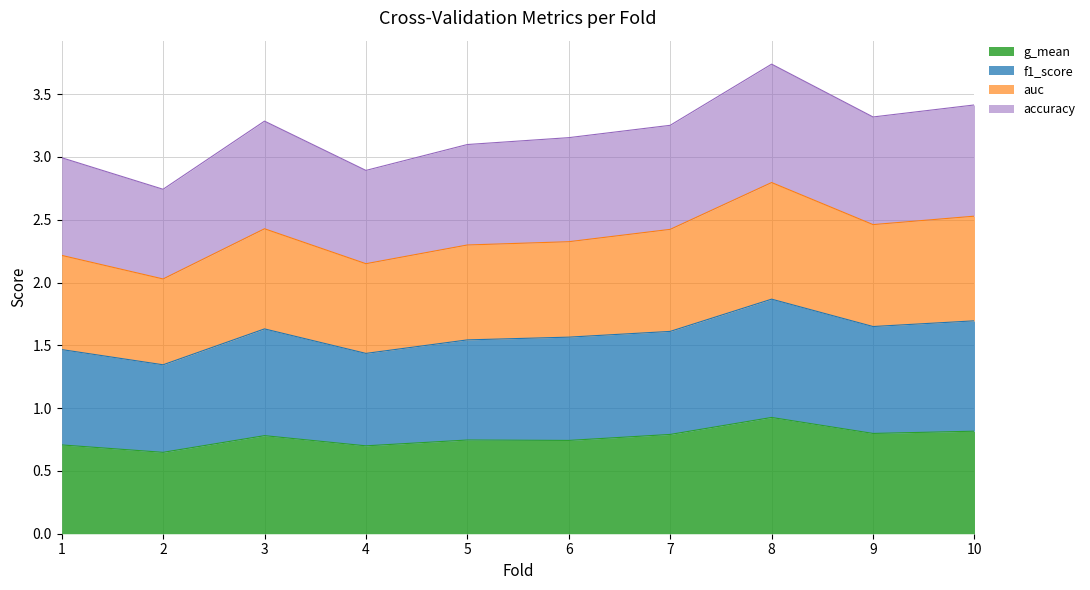

Is it true that f1_score equals 0.3 at 1?

False